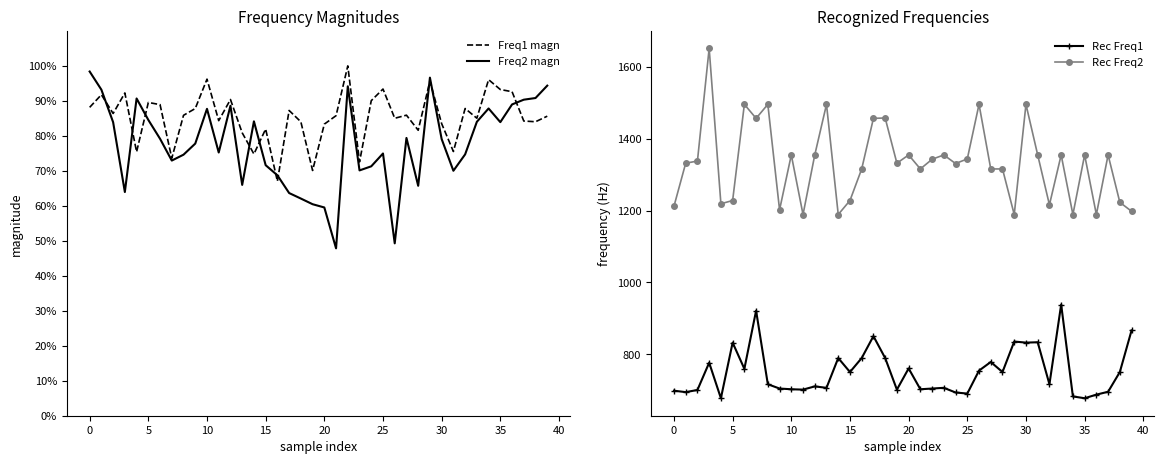

What is the average value of the Rec Freq1 series?

750